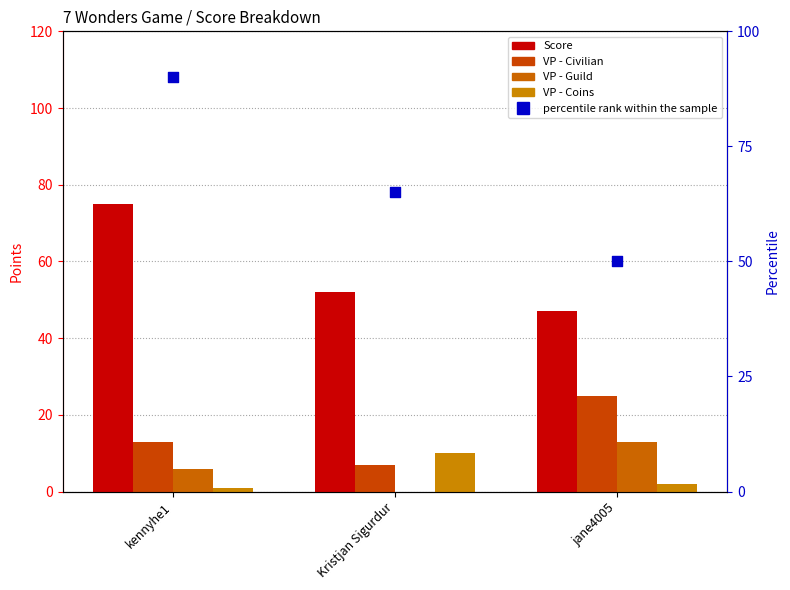

What is the total value across all series at Kristjan Sigurdur?

134